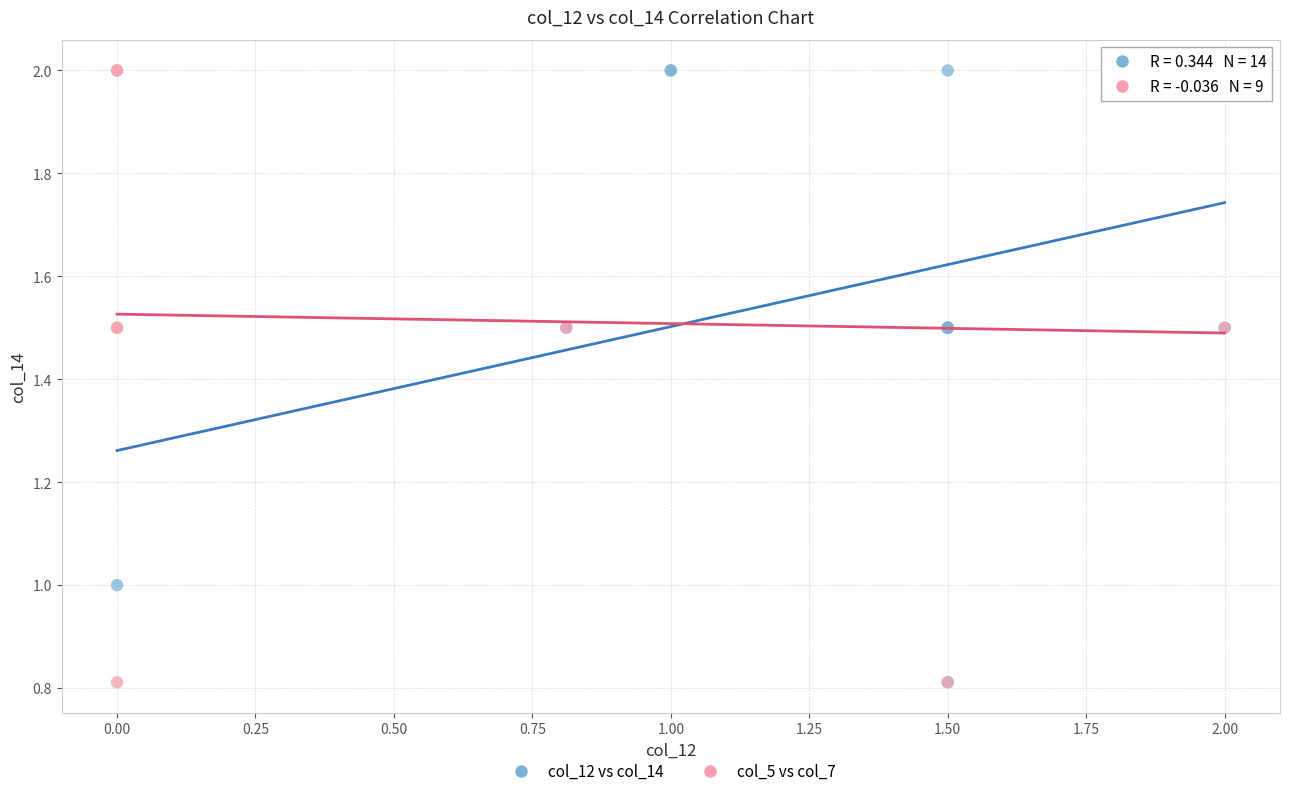

What are all the series names shown in the legend?

col_12 vs col_14, col_5 vs col_7